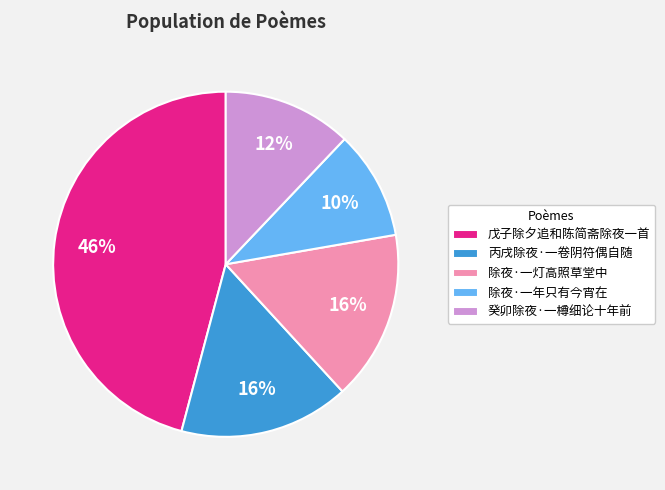

True or false: 除夜·一年只有今宵在 accounts for 25% of the total.

False